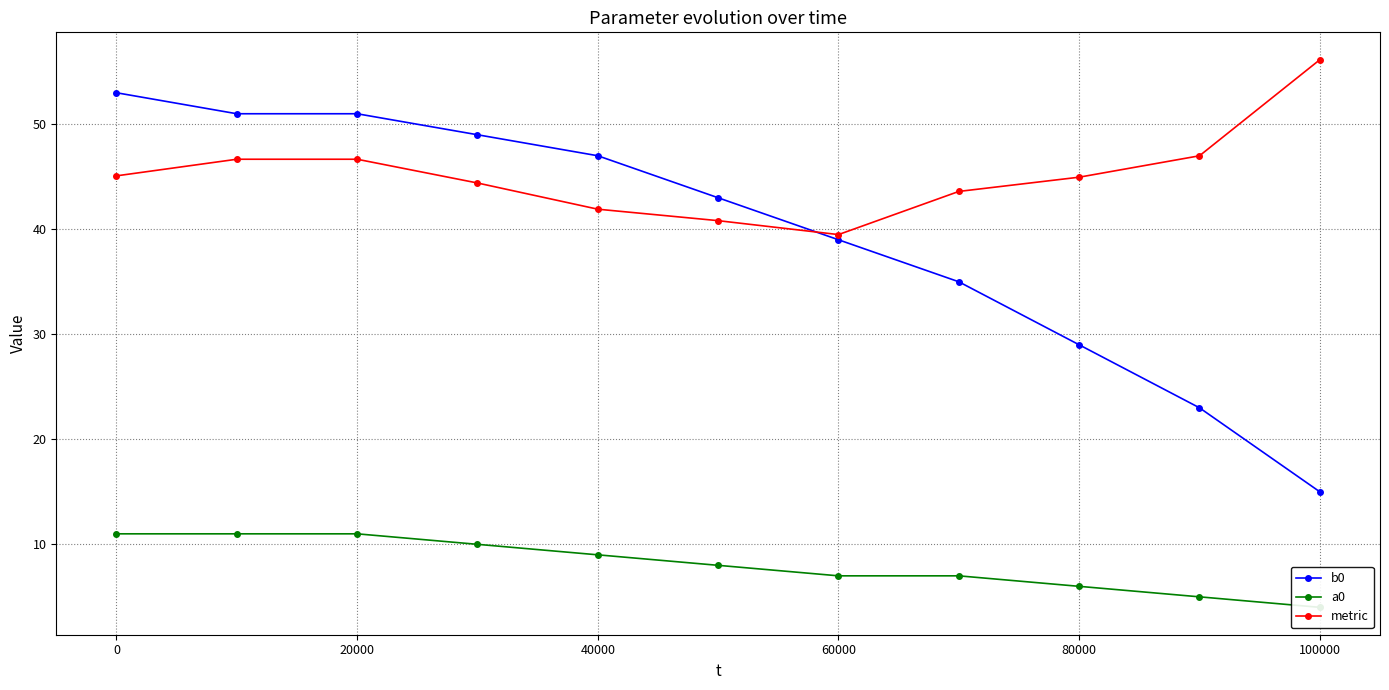

Does the chart have visible grid lines?

Yes